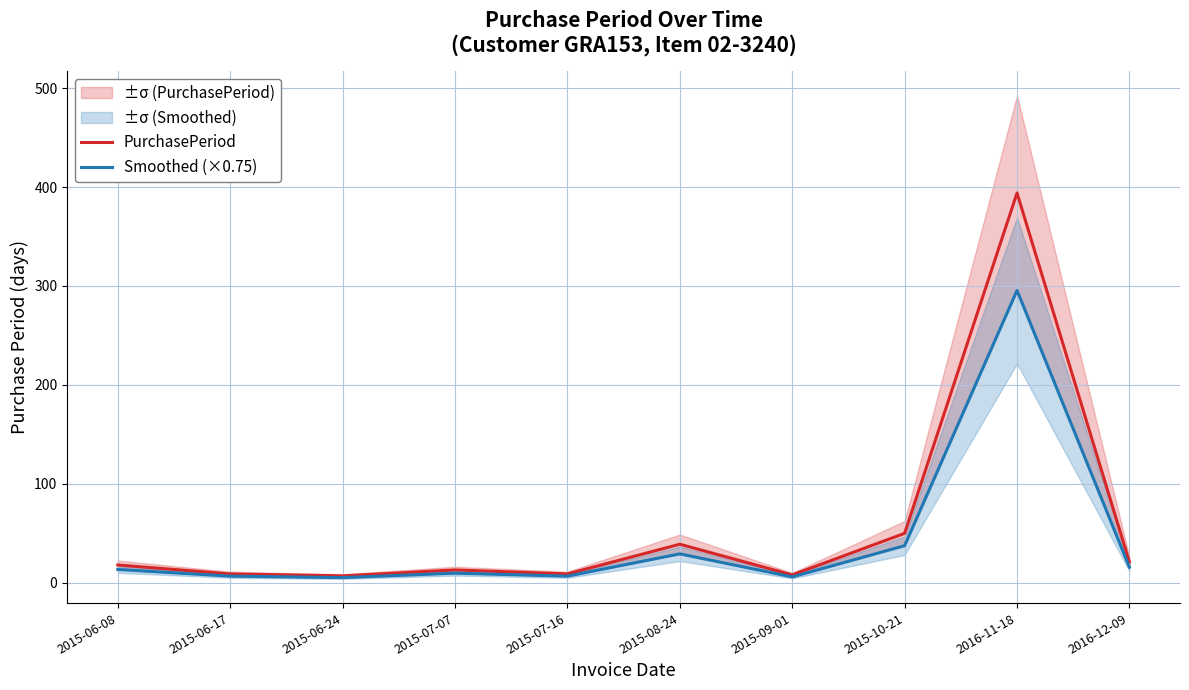

At which label does PurchasePeriod first exceed 18?

2015-08-24